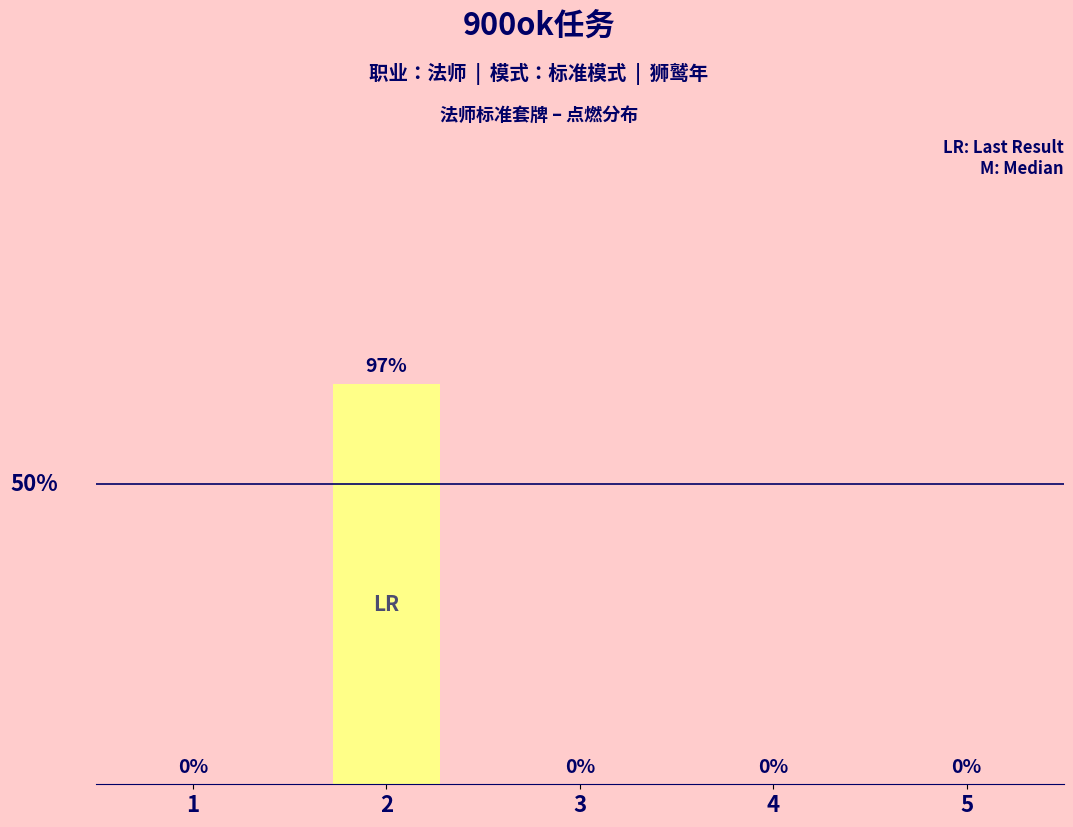

How many data points does each series have?

5